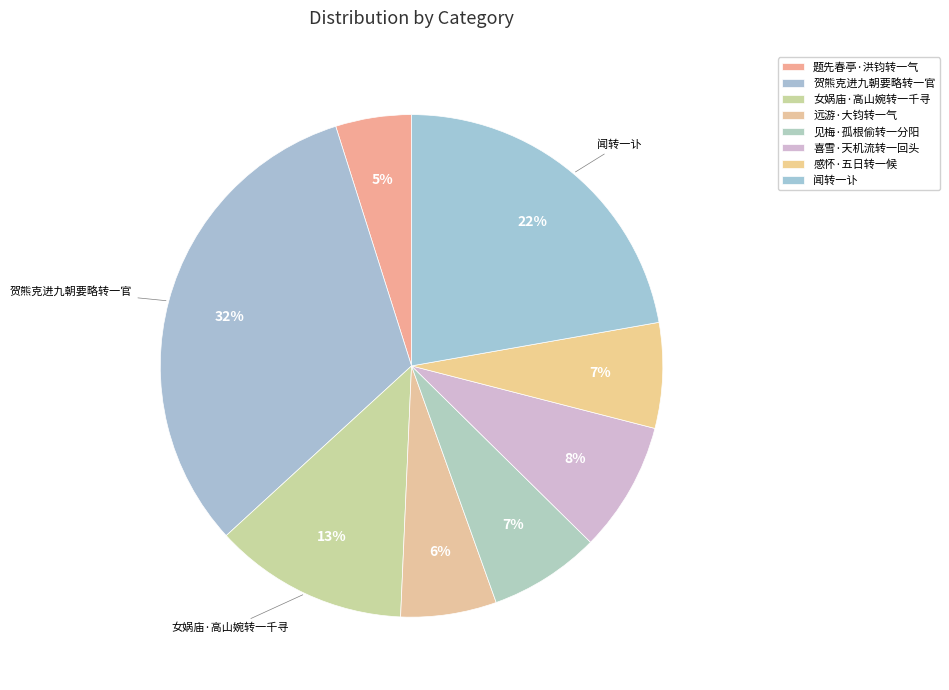

Which slice is the smallest?

题先春亭·洪钧转一气